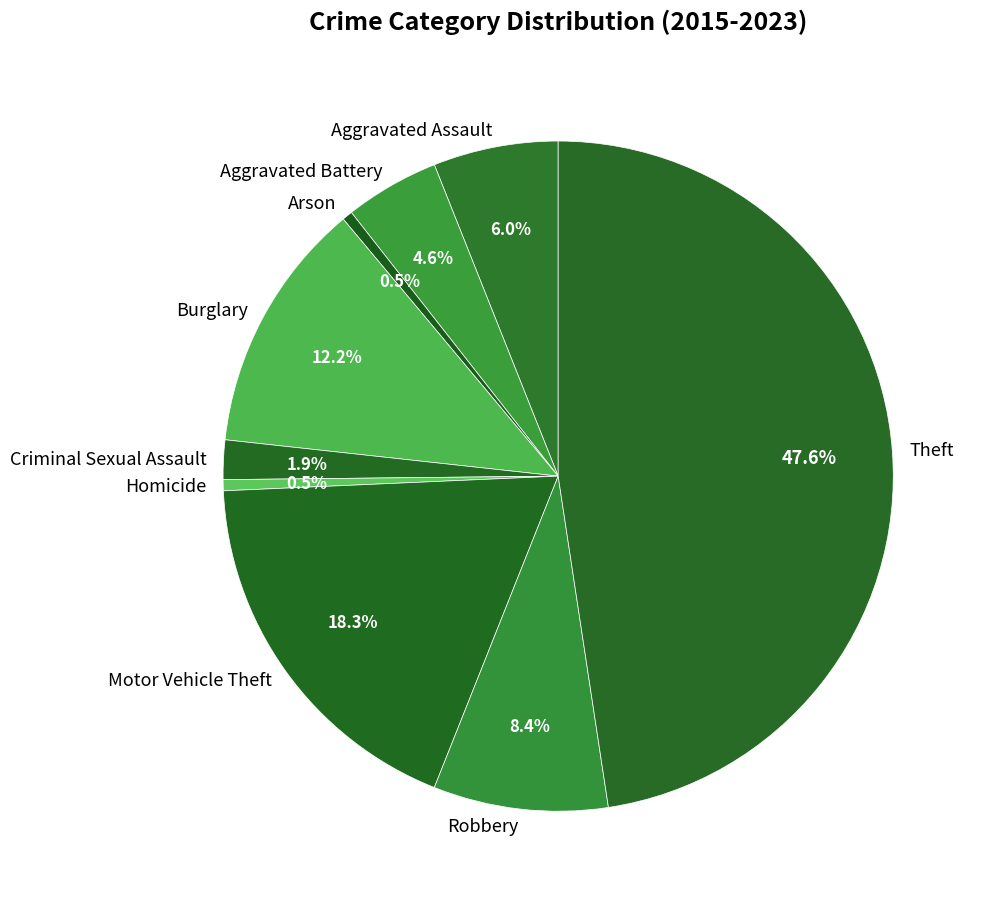

What percentage is the Motor Vehicle Theft slice, to the nearest percent?

18%